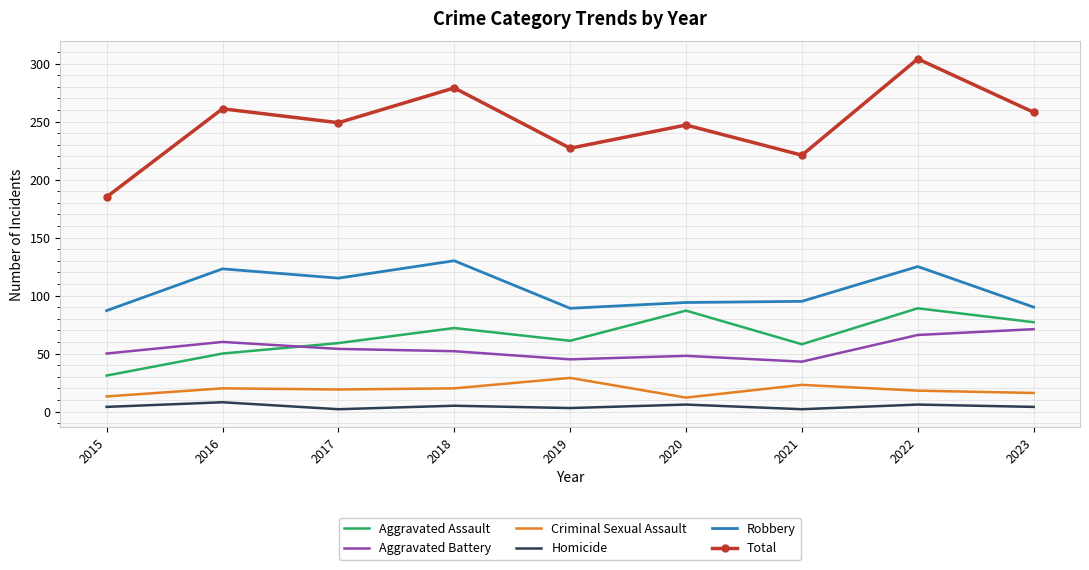

What is the lowest value of the Criminal Sexual Assault series?

12